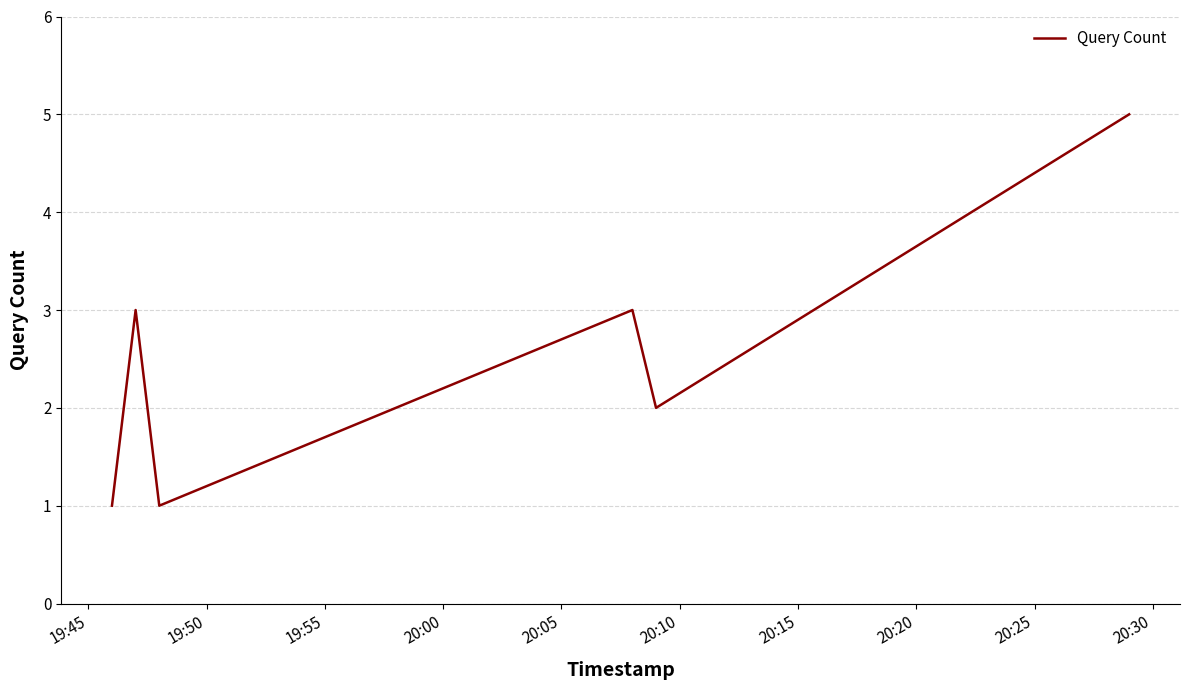

Does the chart have visible grid lines?

Yes